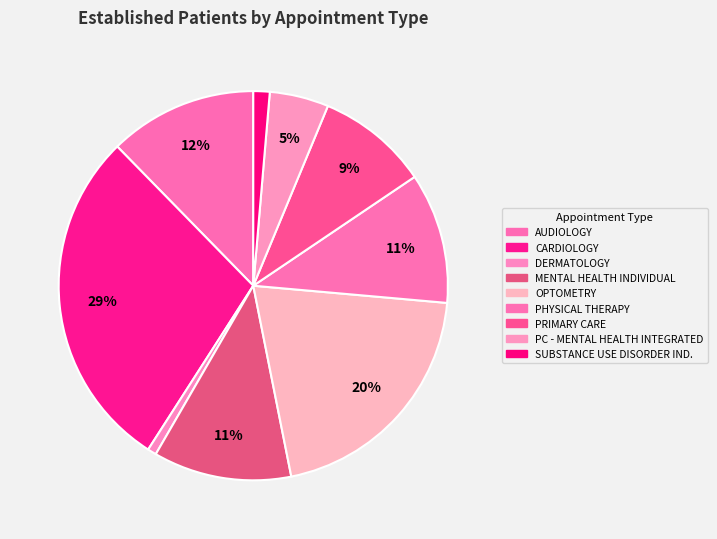

Count the number of slices in the pie.

9